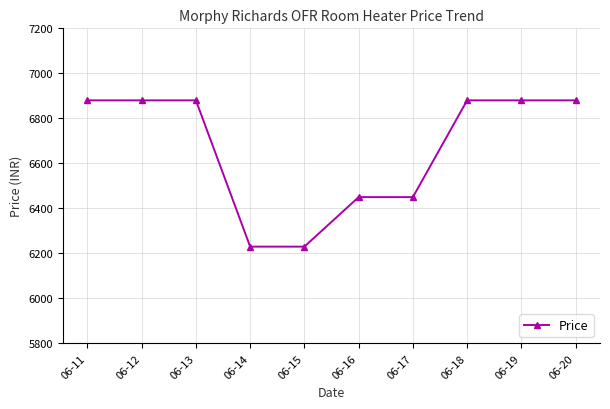

What is the difference between the second highest and minimum values?

650